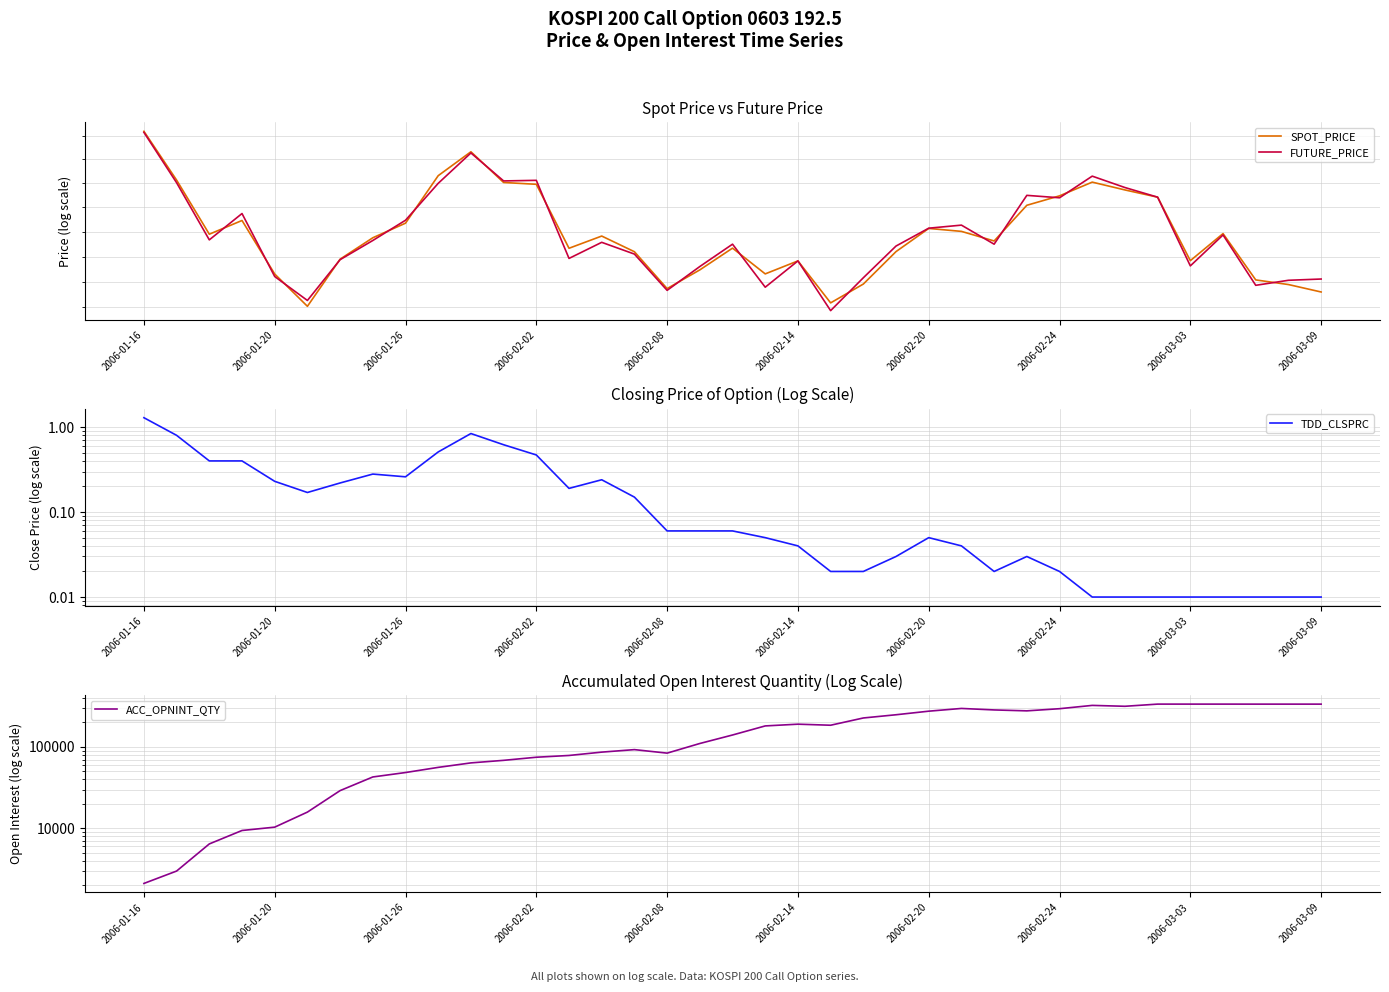

At which label is SPOT_PRICE closest to 175?

2006-02-02